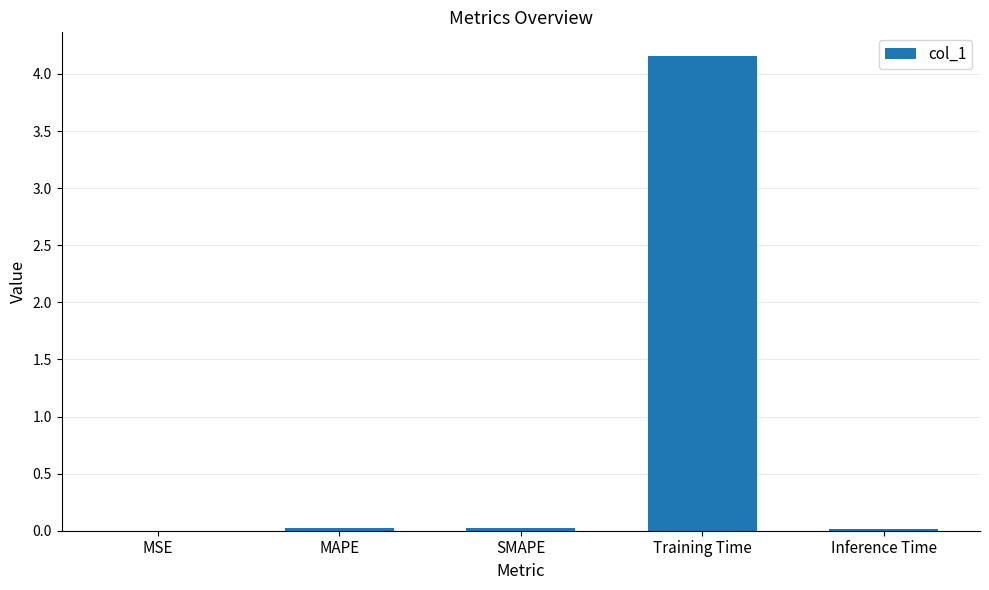

Which category has the highest value across all series?

Training Time